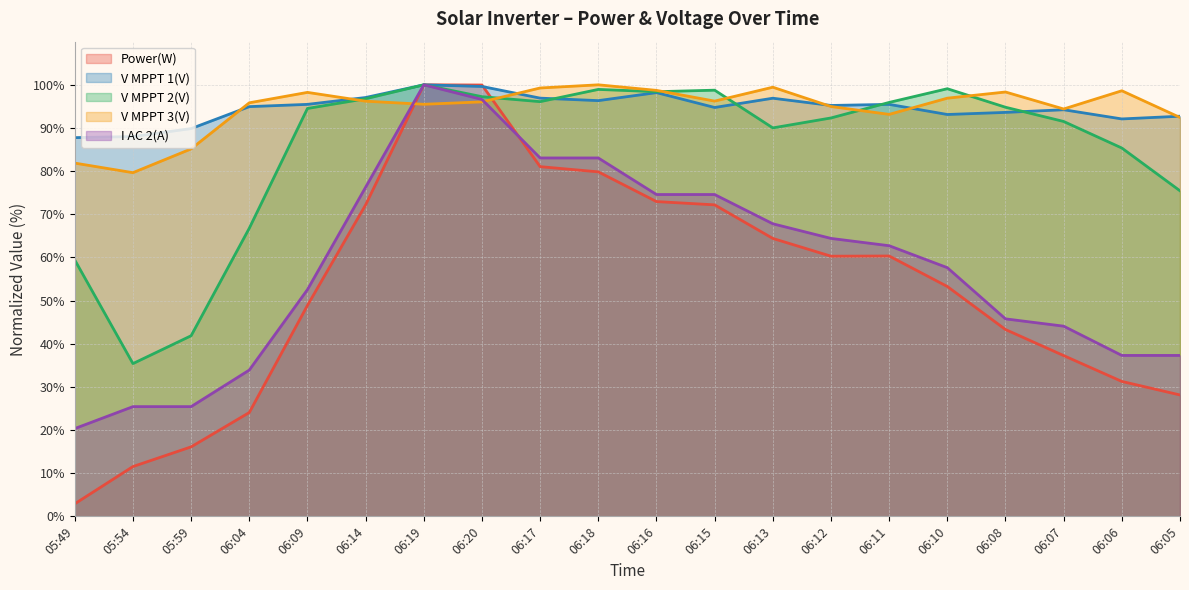

Reading left to right, extract all data points from this chart.

Power(W): 05:49=2.9	05:54=11.5	05:59=16.1	06:04=24.1	06:09=48.9	06:14=72.2	06:19=100.0	06:20=100.0	06:17=81.0	06:18=79.8	06:16=72.9	06:15=72.2	06:13=64.4	06:12=60.3	06:11=60.3	06:10=53.3	06:08=43.3	06:07=37.3	06:06=31.3	06:05=28.1
V MPPT 1(V): 05:49=87.8	05:54=88.0	05:59=89.9	06:04=94.9	06:09=95.5	06:14=97.1	06:19=100.0	06:20=99.6	06:17=96.9	06:18=96.3	06:16=98.2	06:15=94.7	06:13=96.9	06:12=95.2	06:11=95.5	06:10=93.1	06:08=93.6	06:07=94.2	06:06=92.1	06:05=92.7
V MPPT 2(V): 05:49=59.4	05:54=35.4	05:59=41.9	06:04=66.8	06:09=94.5	06:14=96.8	06:19=100.0	06:20=97.3	06:17=96.1	06:18=98.9	06:16=98.4	06:15=98.8	06:13=90.0	06:12=92.3	06:11=95.9	06:10=99.1	06:08=94.8	06:07=91.5	06:06=85.4	06:05=75.4
V MPPT 3(V): 05:49=81.9	05:54=79.6	05:59=85.2	06:04=95.8	06:09=98.2	06:14=96.2	06:19=95.5	06:20=96.0	06:17=99.3	06:18=100.0	06:16=98.7	06:15=96.2	06:13=99.4	06:12=95.0	06:11=93.1	06:10=96.9	06:08=98.3	06:07=94.4	06:06=98.6	06:05=92.4
I AC 2(A): 05:49=20.3	05:54=25.4	05:59=25.4	06:04=33.9	06:09=52.5	06:14=76.3	06:19=100.0	06:20=96.6	06:17=83.1	06:18=83.1	06:16=74.6	06:15=74.6	06:13=67.8	06:12=64.4	06:11=62.7	06:10=57.6	06:08=45.8	06:07=44.1	06:06=37.3	06:05=37.3